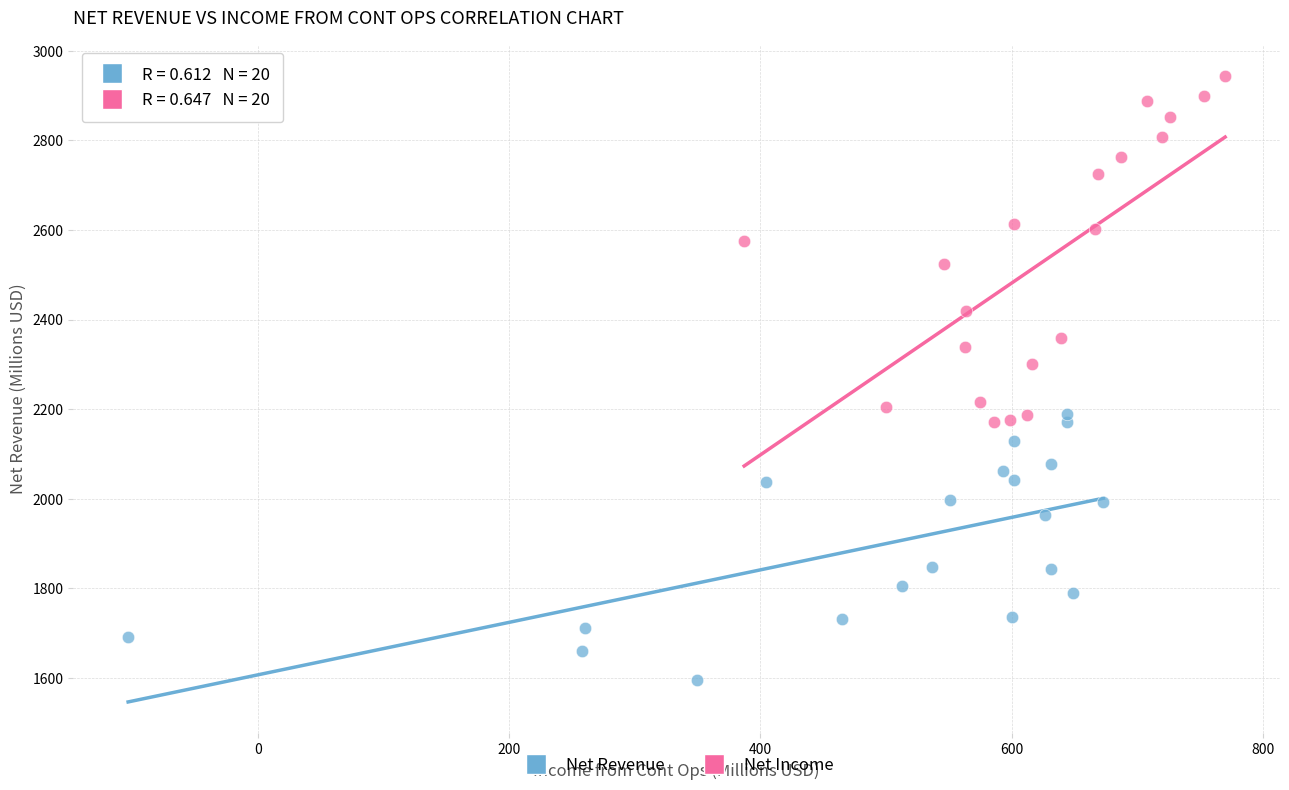

Which series has the widest spread of Y values?

Net Income